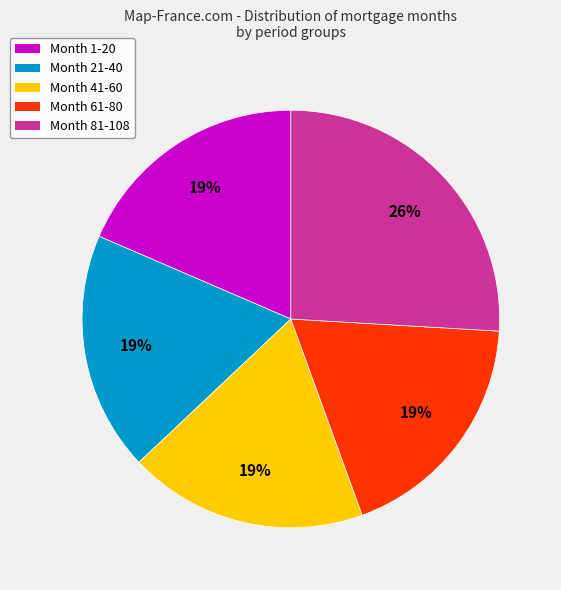

How many segments does this pie chart have?

5